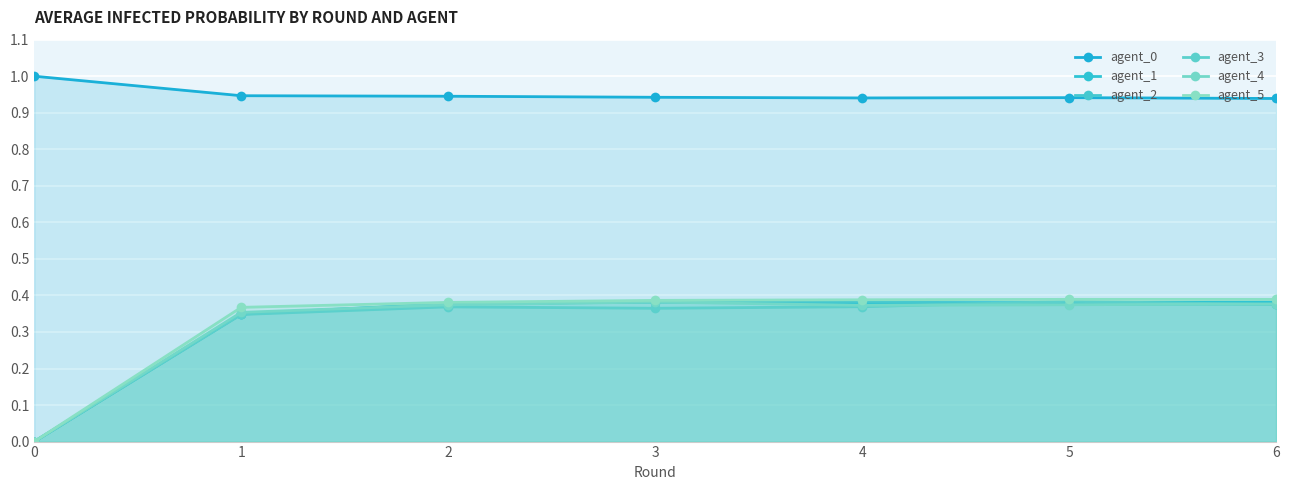

What are all the series names shown in the legend?

agent_0, agent_1, agent_2, agent_3, agent_4, agent_5